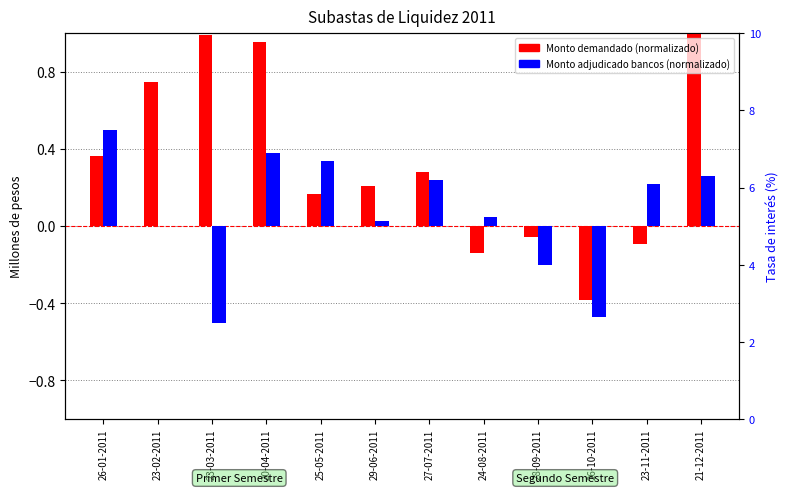

What is the label of the 9th bar from the right?

20-04-2011